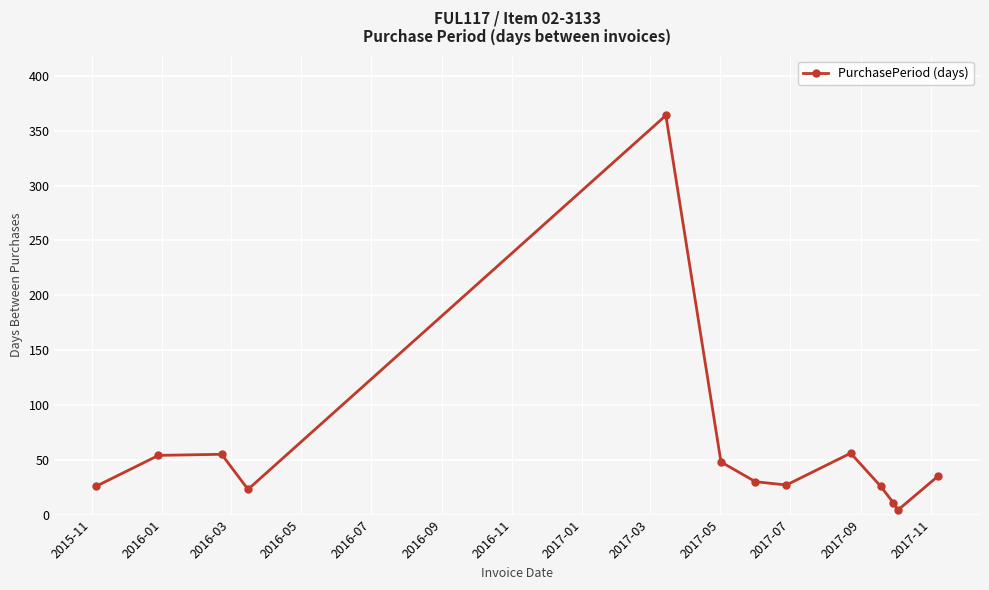

What is the difference between the second highest and minimum values?

52